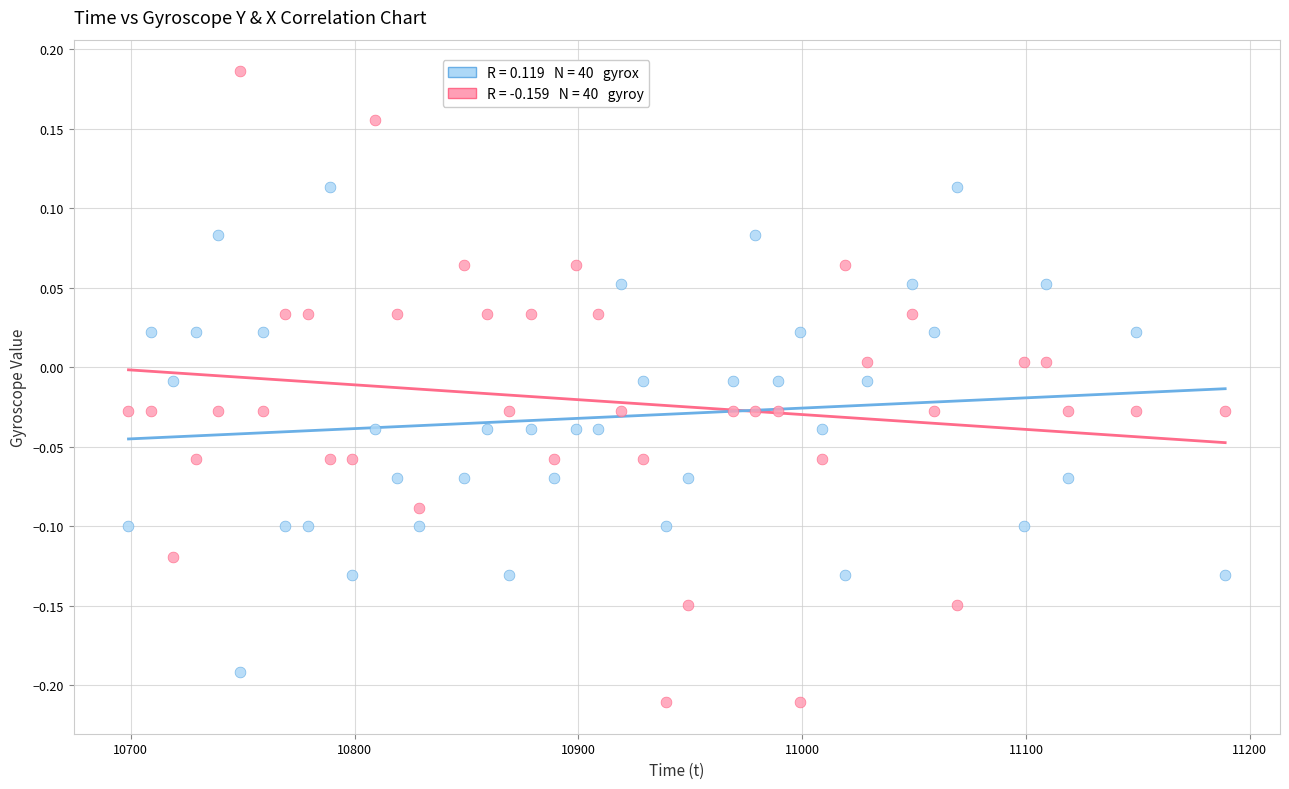

Across all data points, what is the range of Y values (max minus min)?

0.4